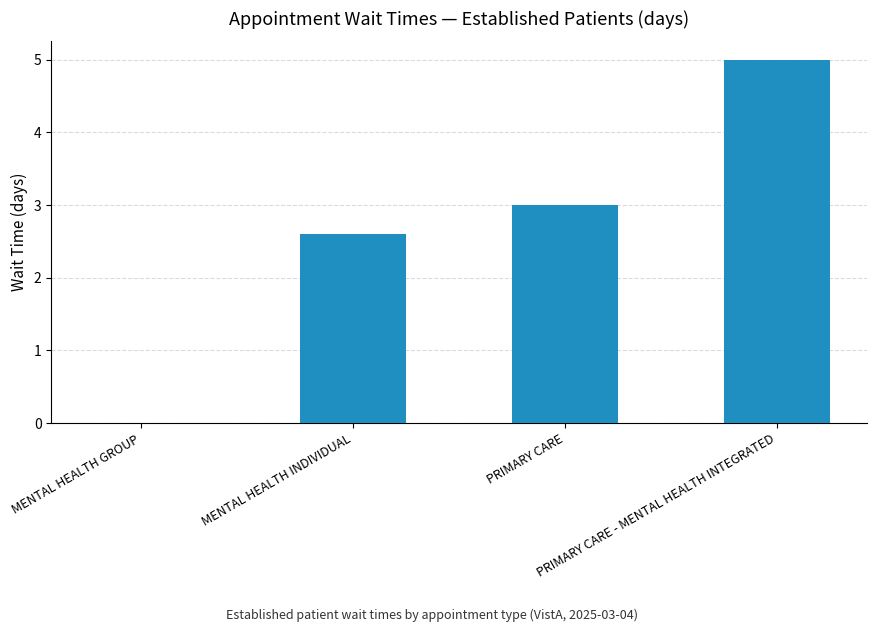

How many distinct data groups are displayed?

1